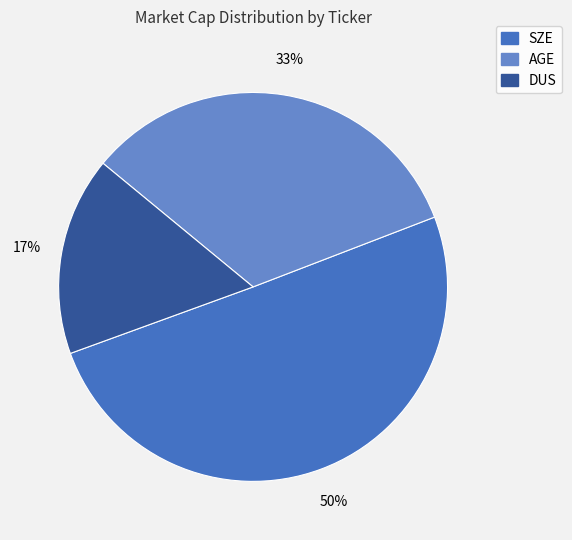

To the nearest percent, what is the difference between the AGE and SZE slice percentages?

17%